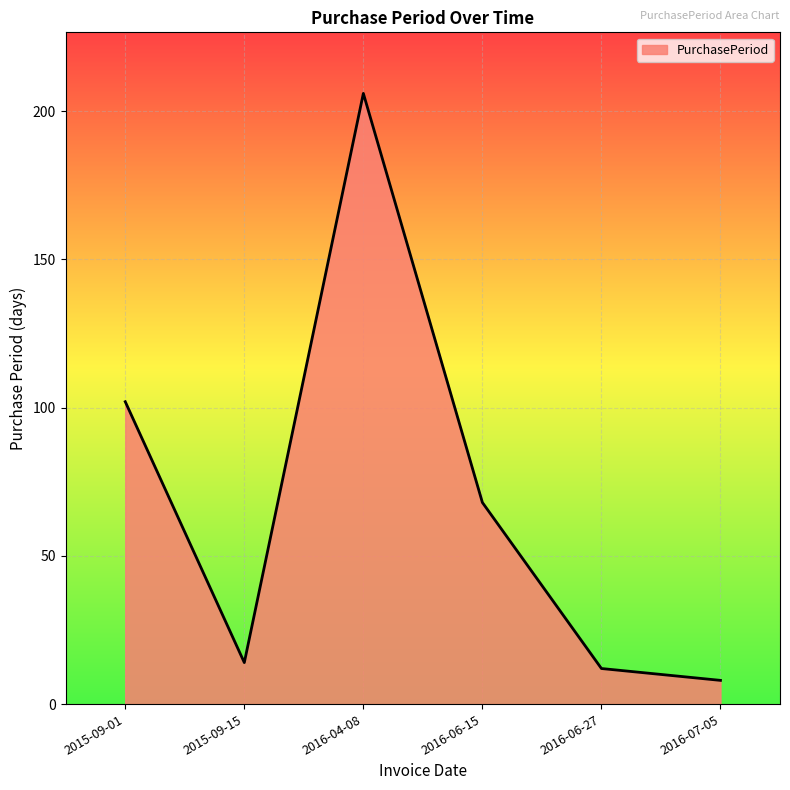

Rank the categories by value from highest to lowest.

2016-04-08, 2015-09-01, 2016-06-15, 2015-09-15, 2016-06-27, 2016-07-05